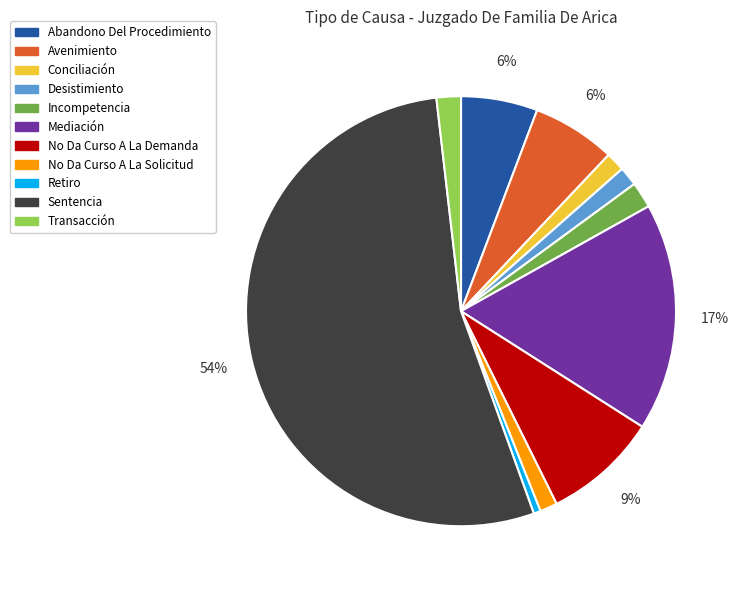

Which slice represents more than half of the pie?

Sentencia